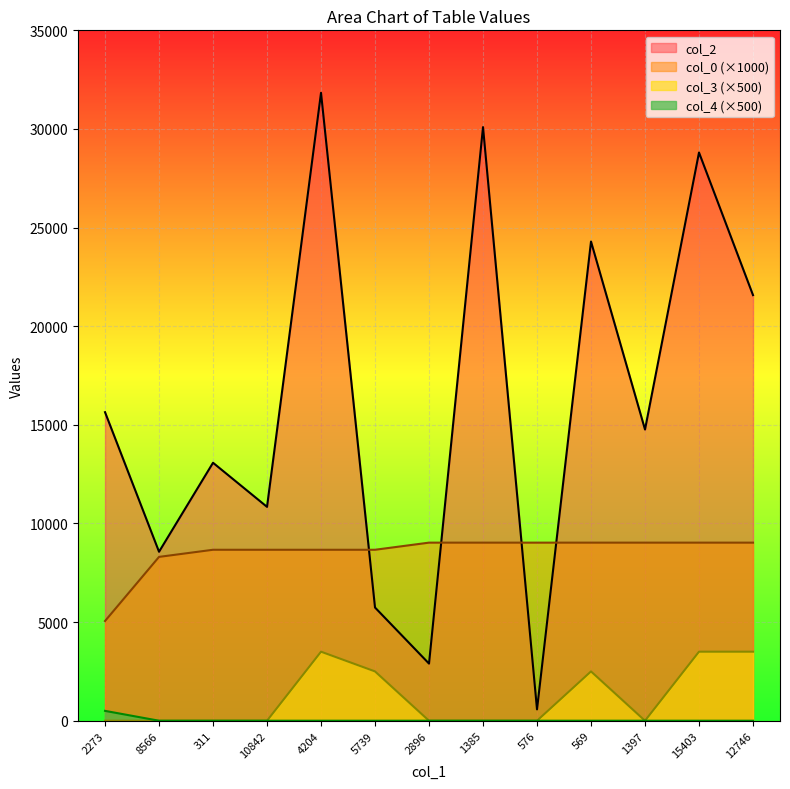

Is the value of col_3 at 8566 greater than the value of col_4 at 2273?

No